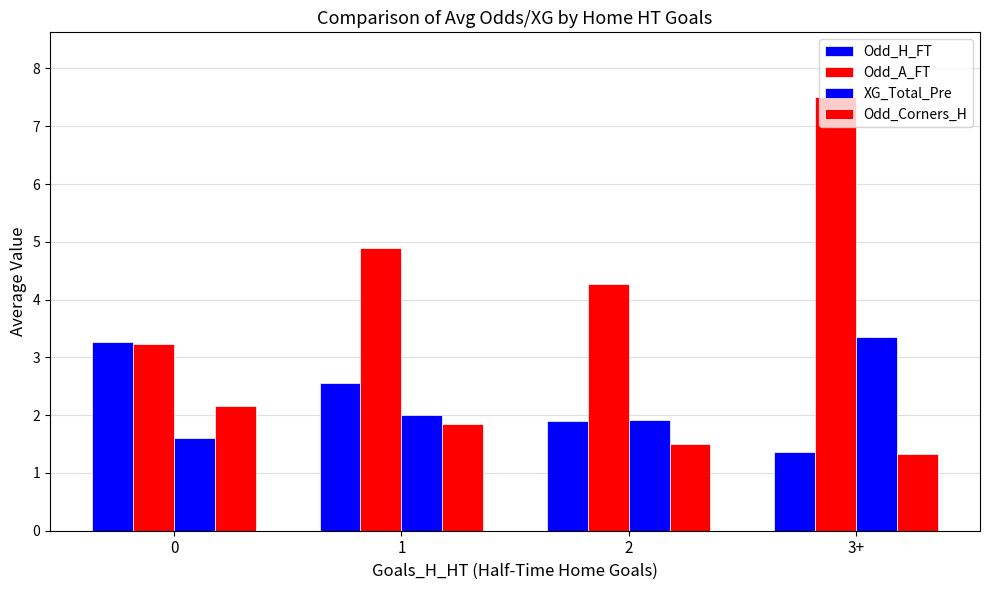

Are the bars horizontal?

No